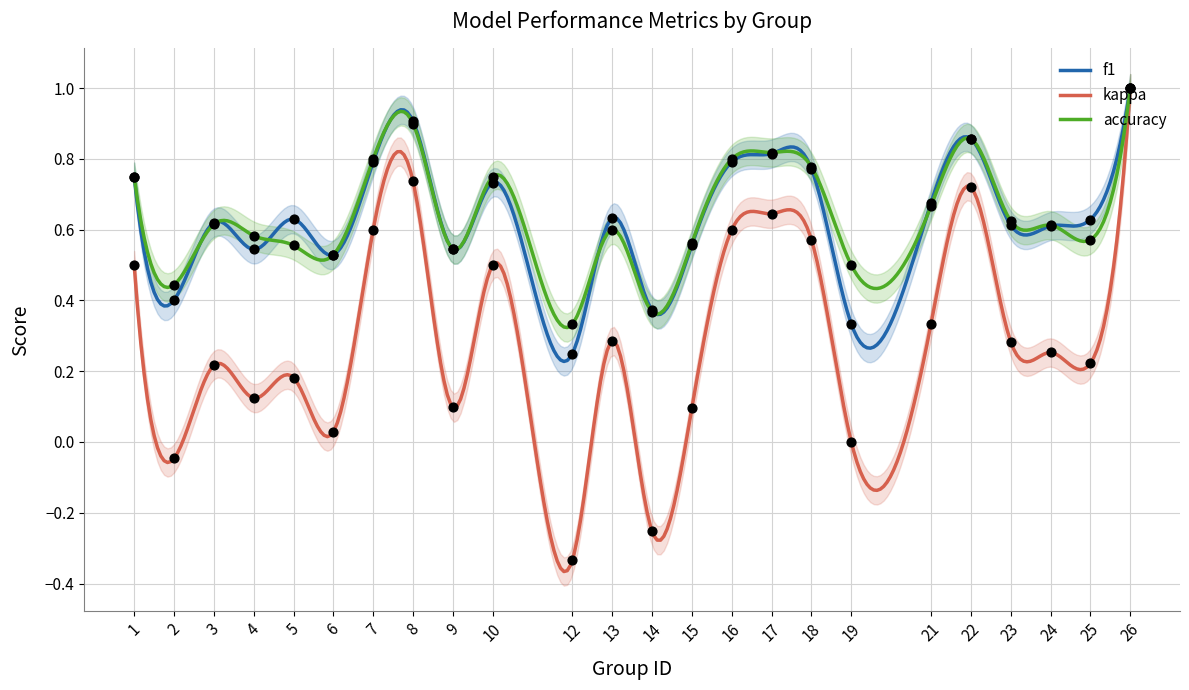

Which series contains the highest Y value?

f1